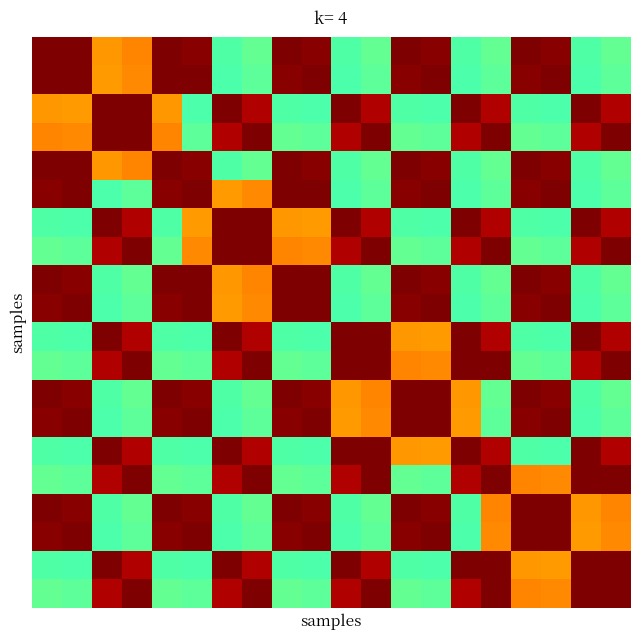

What is the smallest value displayed?

0.4